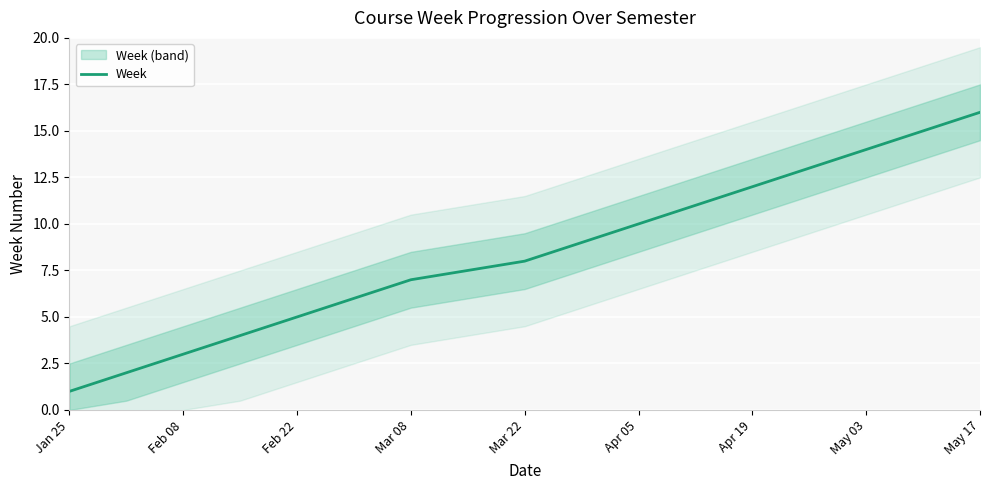

Count the number of data series in this chart.

1